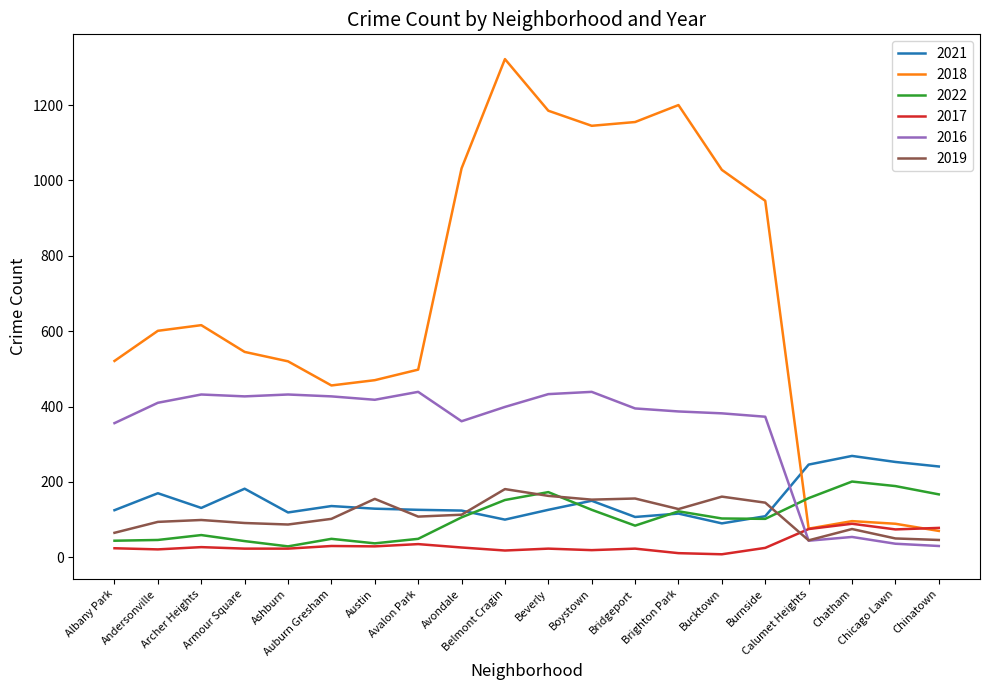

Does the chart have visible grid lines?

No